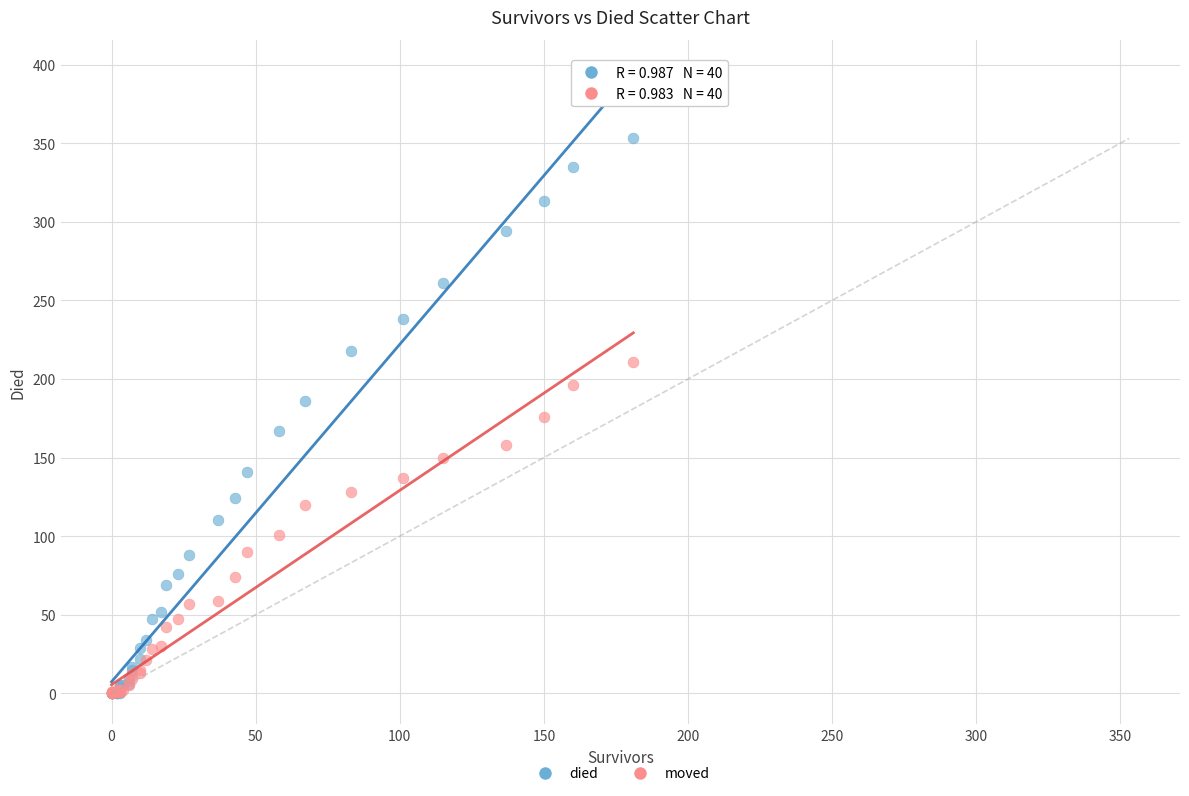

What are all the series names shown in the legend?

died, moved